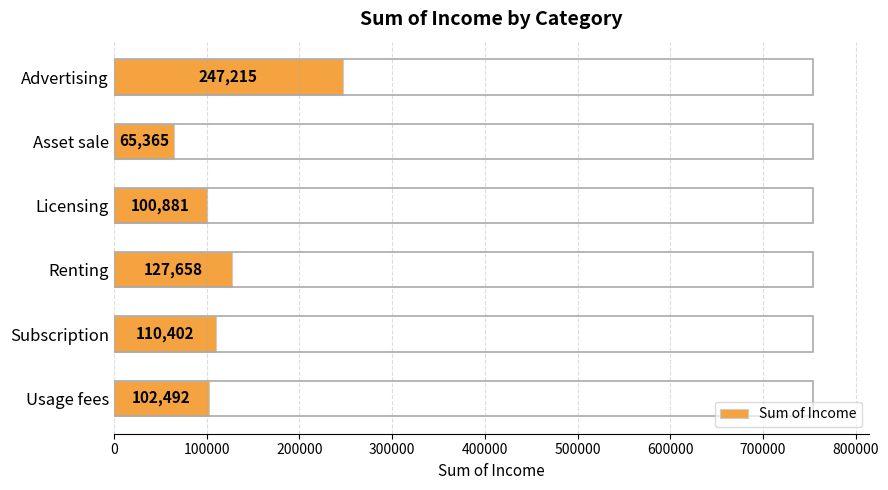

What is the average value?

125669